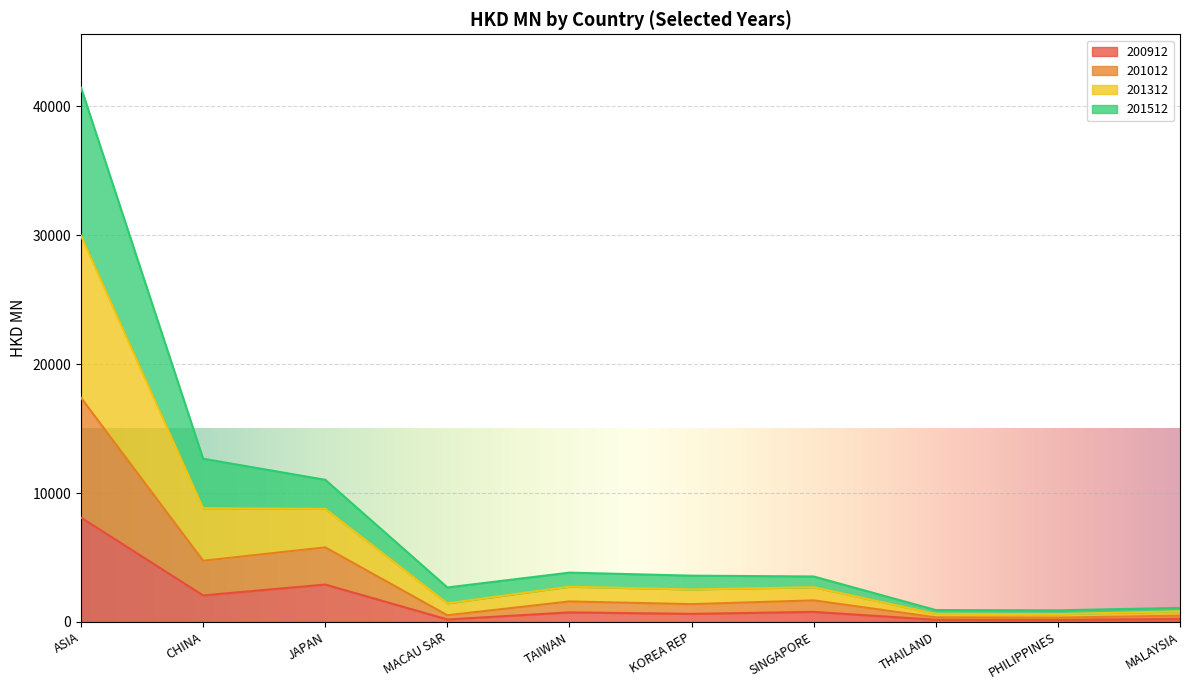

What position from the right is SINGAPORE?

4